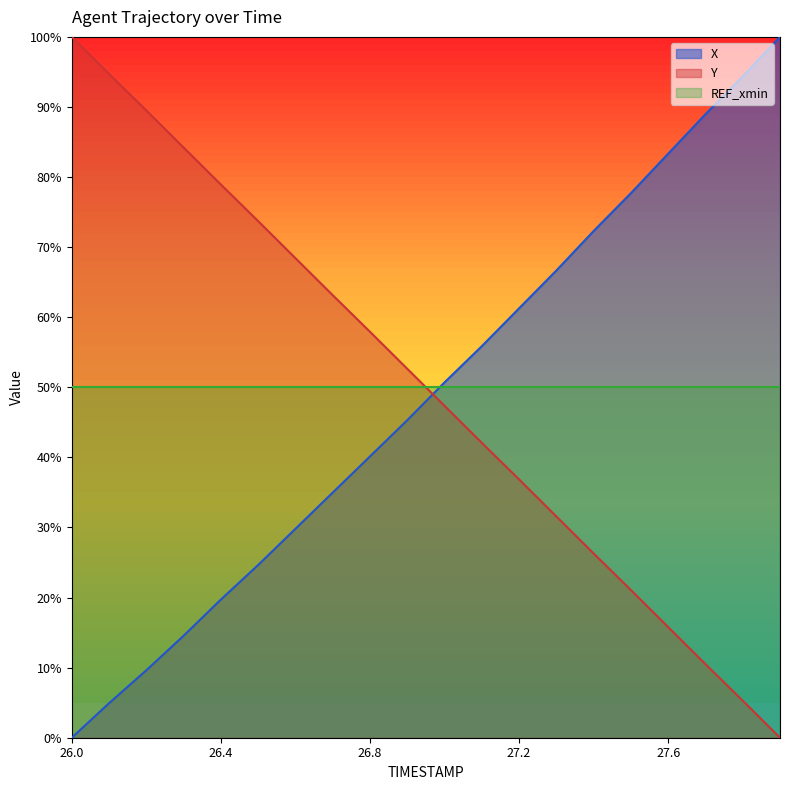

The value of Y at 26.8 is 29.4. True or false?

False